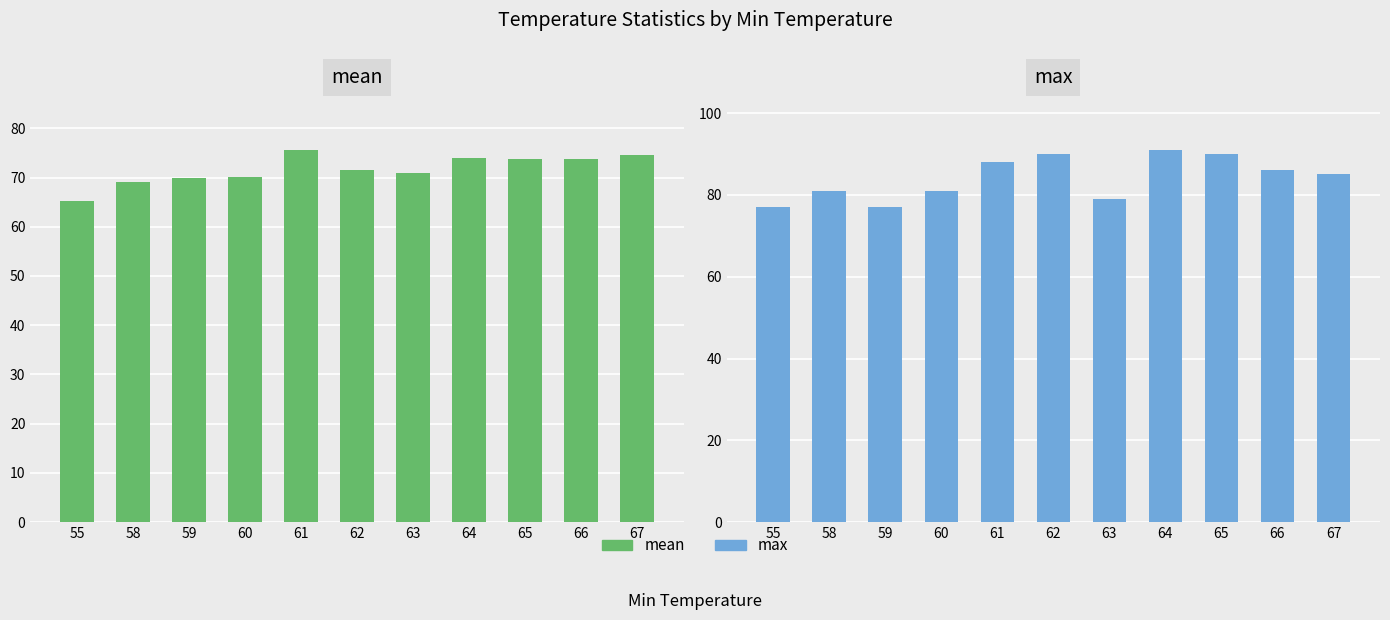

How many categories are shown in the chart?

11